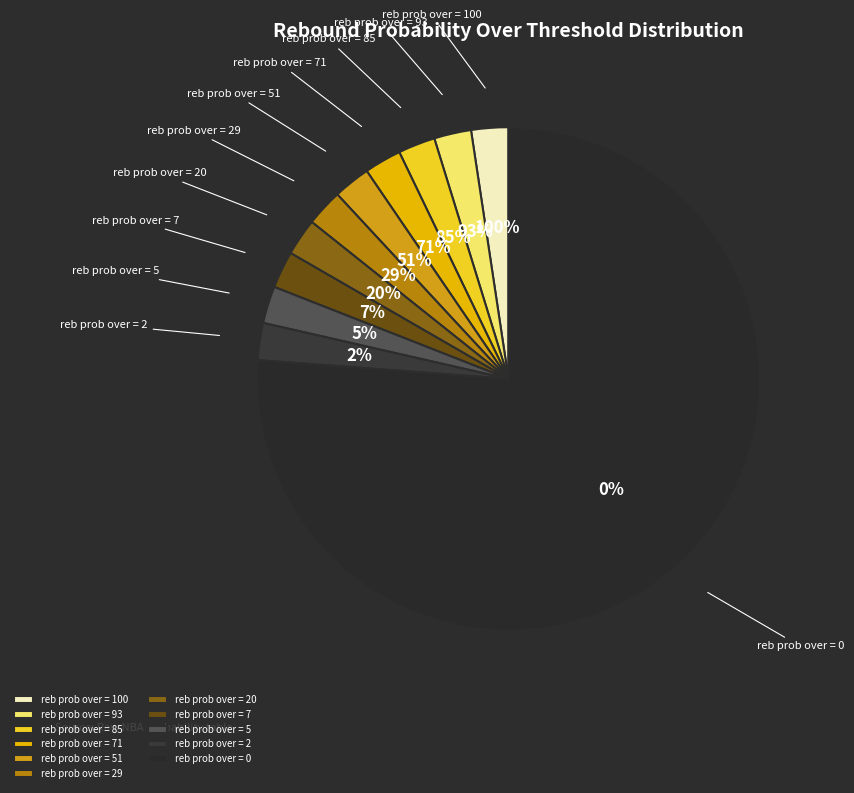

What is the smallest slice in the pie chart?

reb prob over = 100